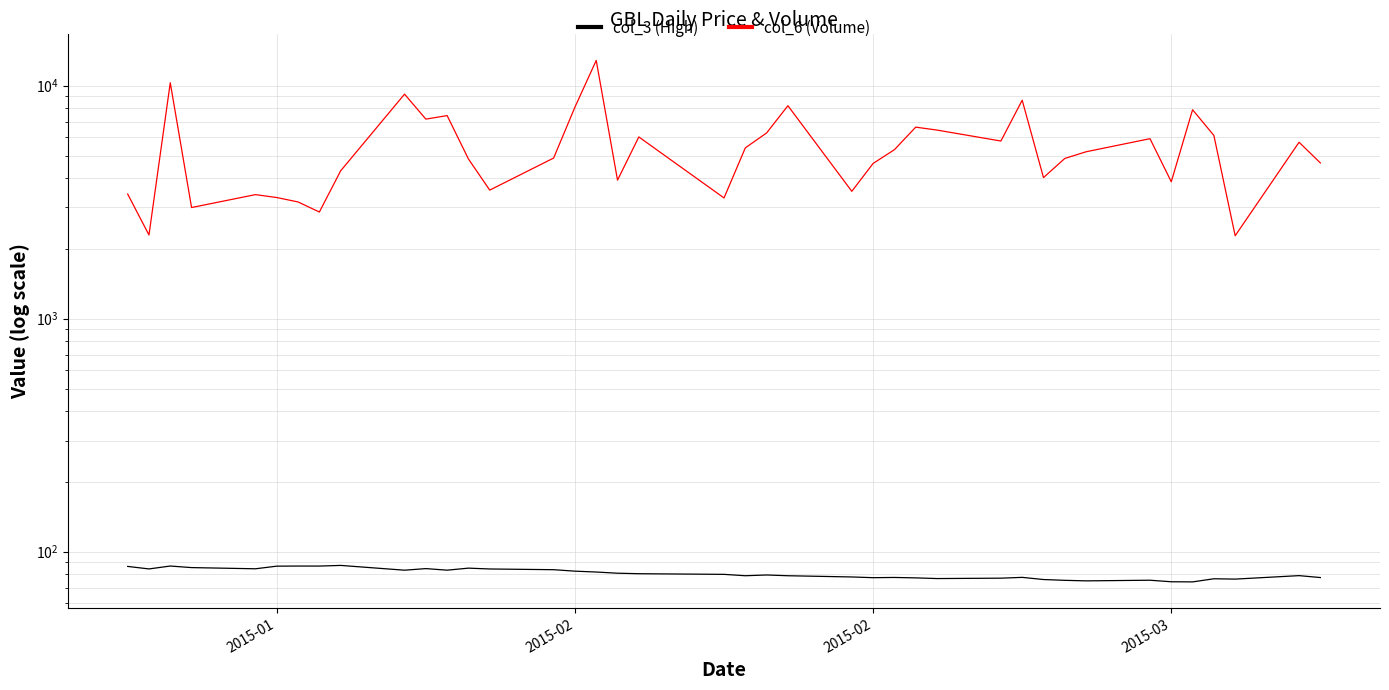

Is it true that col_6 (Volume) equals 17537.9 at 16?

False